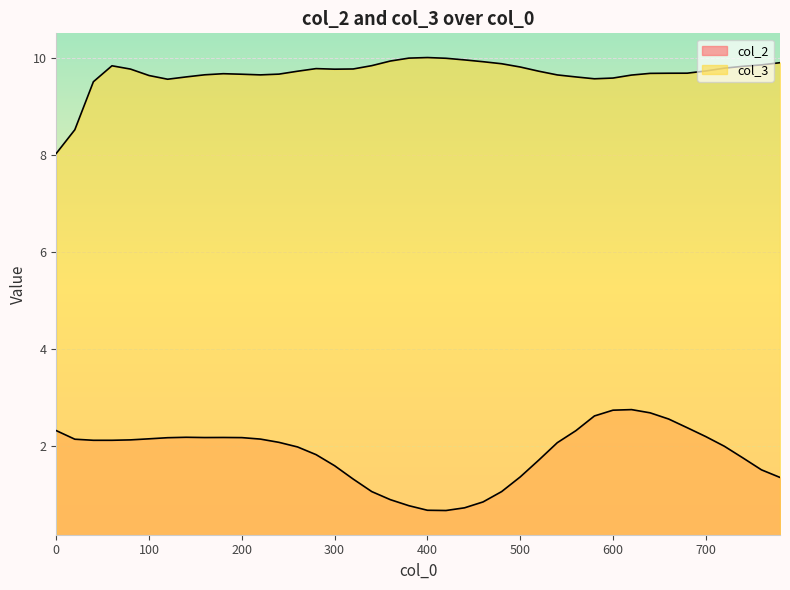

Between 320 and 500, which series saw the biggest shift?

col_2